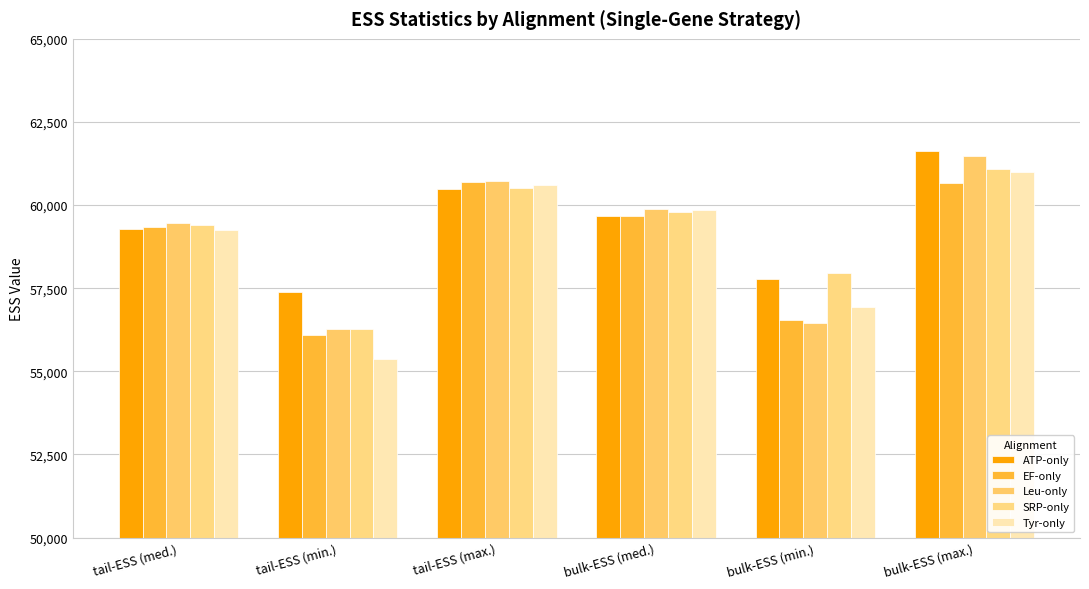

What is the highest value of the ATP-only series?

61641